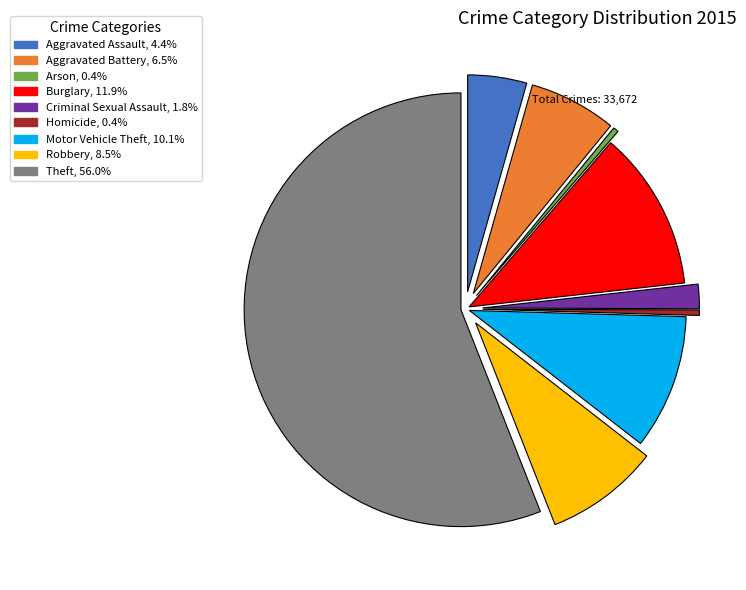

Does any single category account for the majority?

Yes